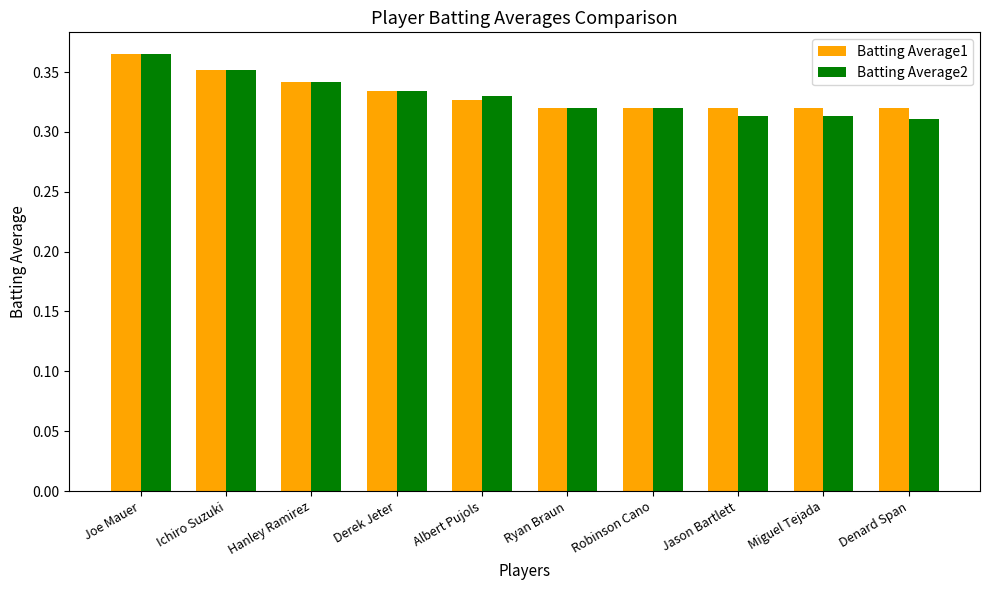

At which category is the sum across all series the highest?

Joe Mauer